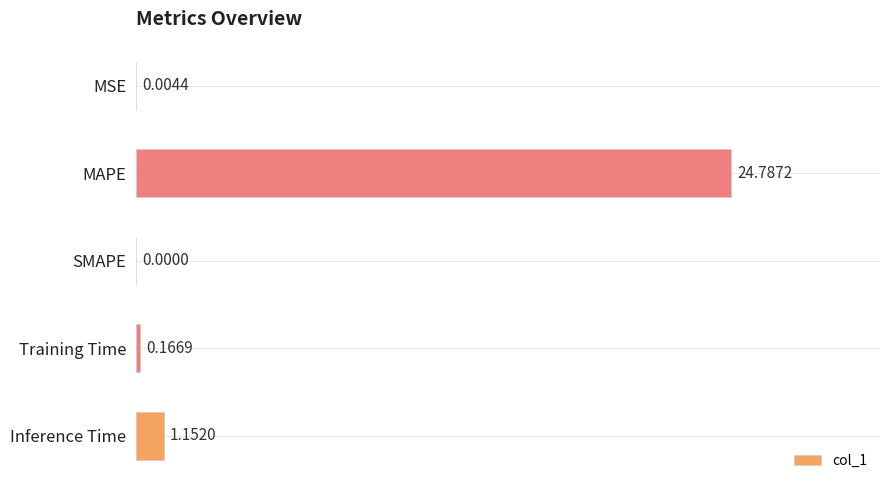

How many series are shown in this chart?

1